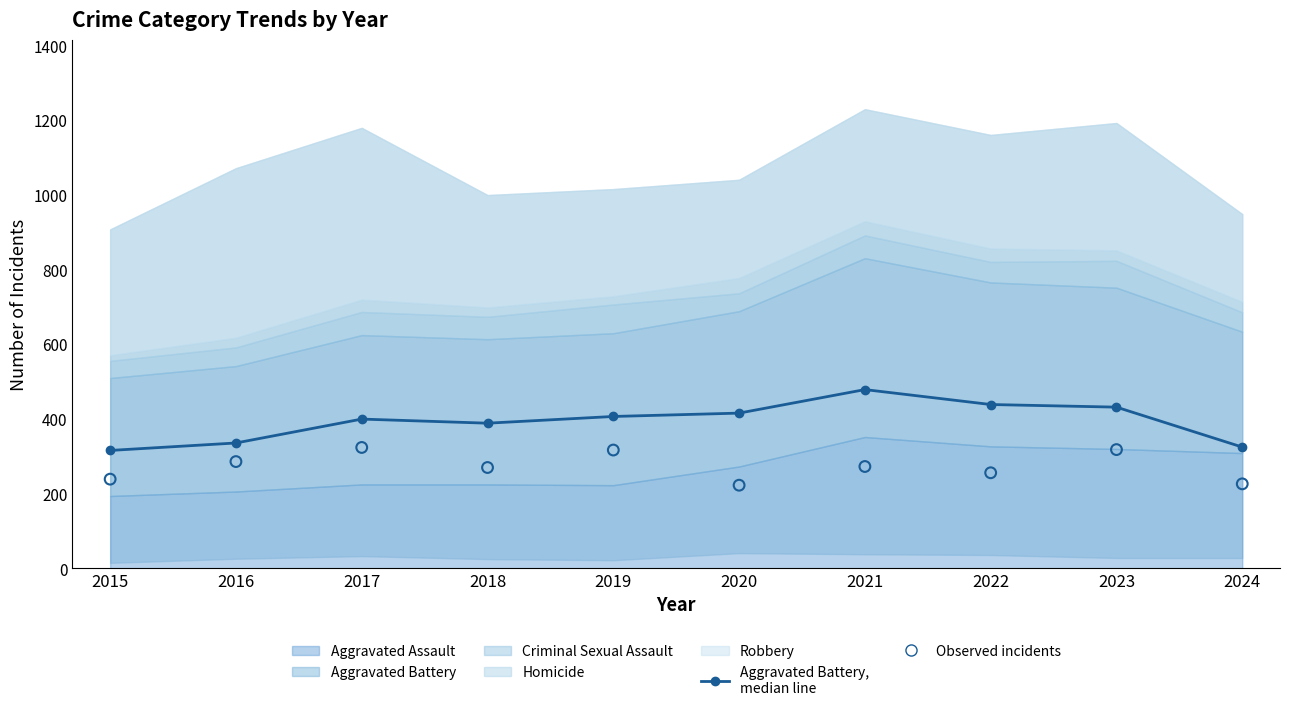

Which series has the largest Y range (max minus min)?

Aggravated Battery (line)